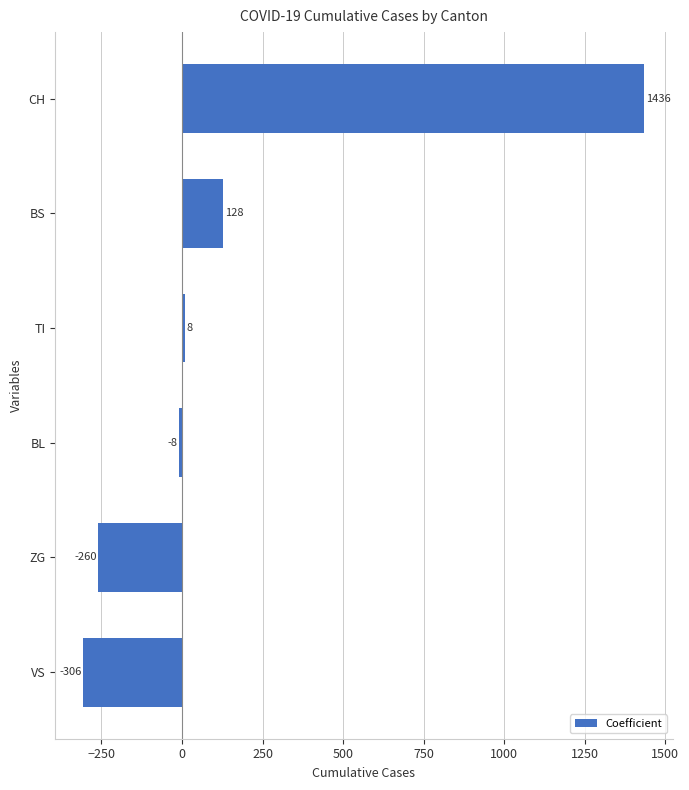

Reading bottom to top, transcribe all the data shown in this chart.

-306	-260	-8	8	128	1436